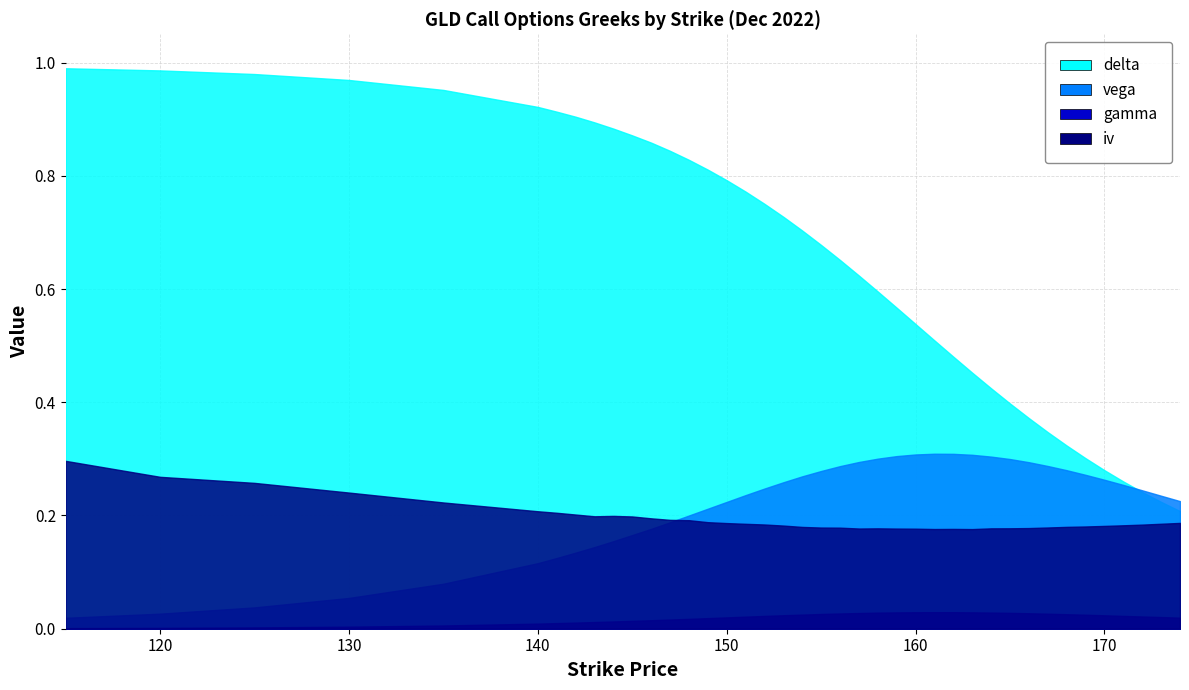

True or false: delta and iv cross at least once.

False